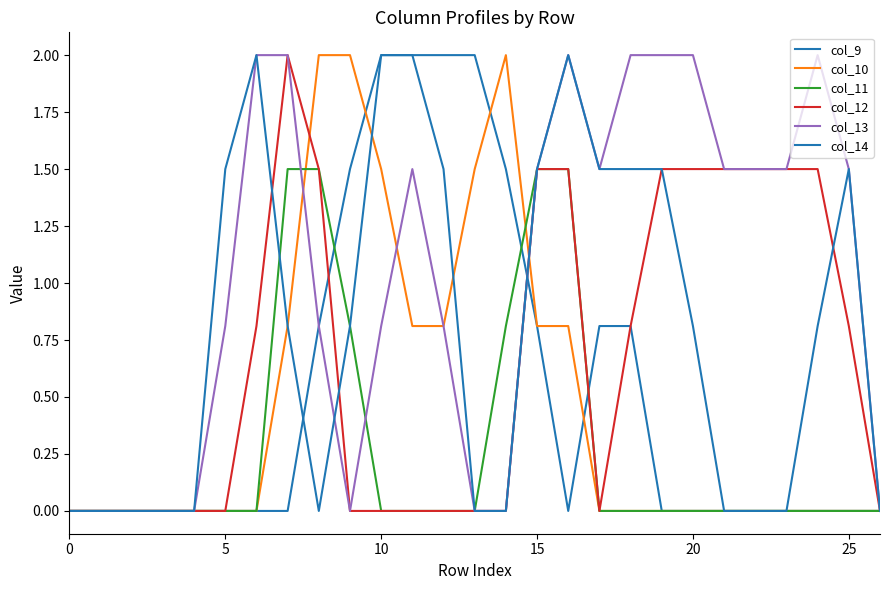

How many lines are shown in the chart?

6